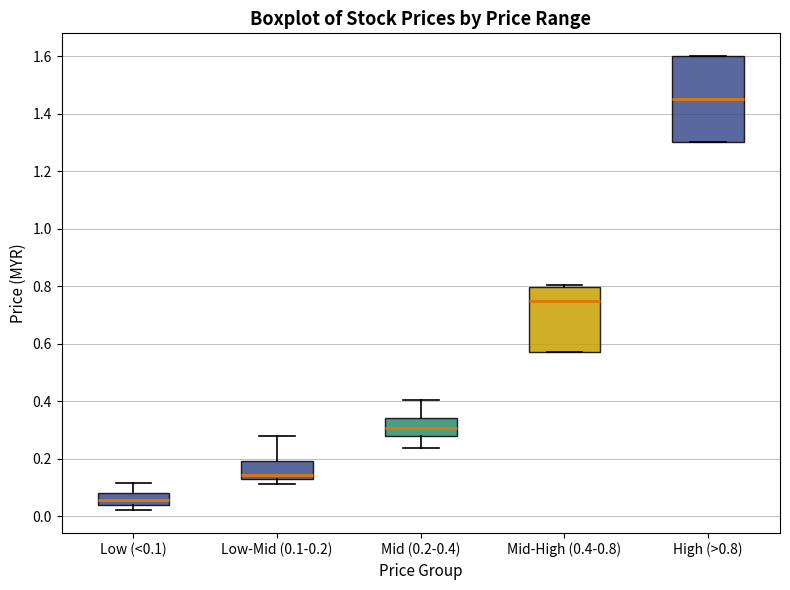

Reading left to right, read every box against the y-axis: the position of its median line, the range the box covers, and the ends of its whiskers. The values are not printed on the chart, so give them approximately, as read against the axis.

Low (<0.1): median 0.06, box 0.04 to 0.08, whiskers 0.02 to 0.12
Low-Mid (0.1-0.2): median 0.14 (just above the box's lower edge), box 0.14 to 0.20, whiskers 0.12 to 0.28
Mid (0.2-0.4): median 0.30, box 0.28 to 0.34, whiskers 0.24 to 0.40
Mid-High (0.4-0.8): median 0.74, box 0.58 to 0.80, whiskers 0.58 to 0.80 (just above the box's upper edge)
High (>0.8): median 1.46, box 1.30 to 1.60, whiskers 1.30 to 1.60